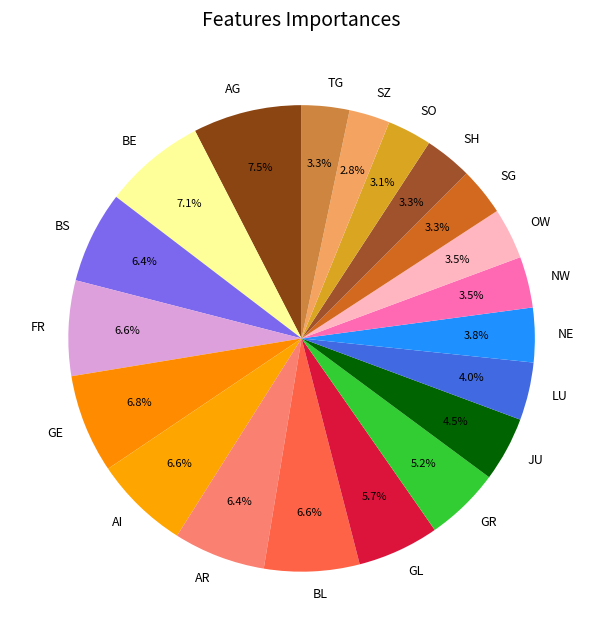

To the nearest percent, what is the combined percentage of BL and SG?

10%